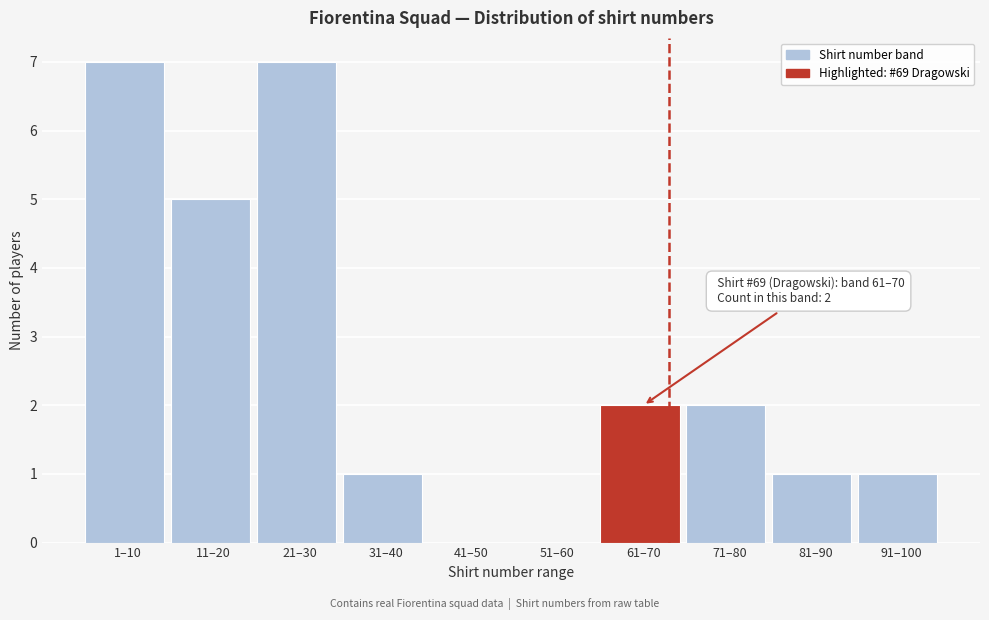

Reading right to left, list all the values displayed in this chart.

91–100=1	81–90=1	71–80=2	61–70=2	51–60=0	41–50=0	31–40=1	21–30=7	11–20=5	1–10=7